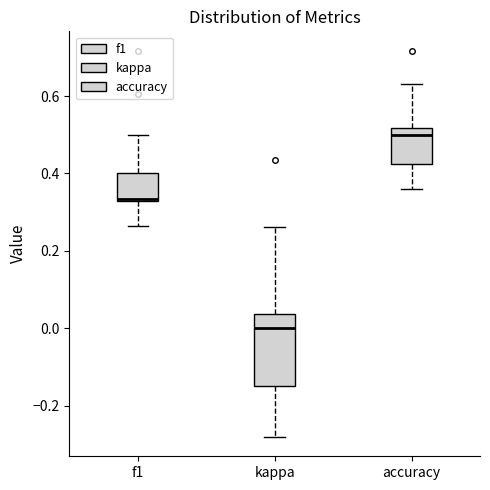

Where does the lower whisker of the box for kappa end on the y-axis? The values are not printed on the chart, so give them approximately, as read against the axis.

-0.28